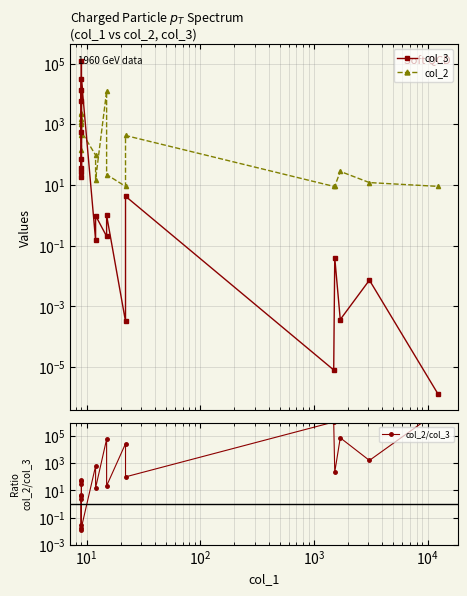

What is the difference between the maximum and second lowest values in the col_2/col_3 series?

6733351.3